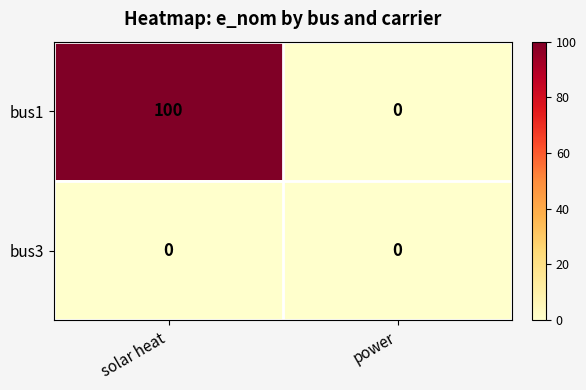

Which series changed the most between solar heat and power?

bus1